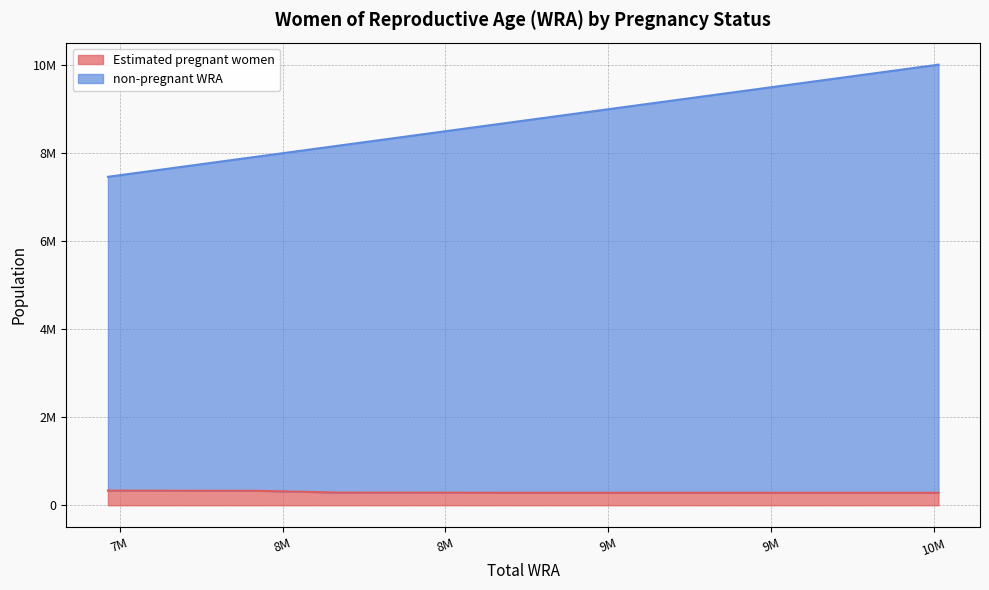

How many data points in Estimated pregnant women are above 284040?

6